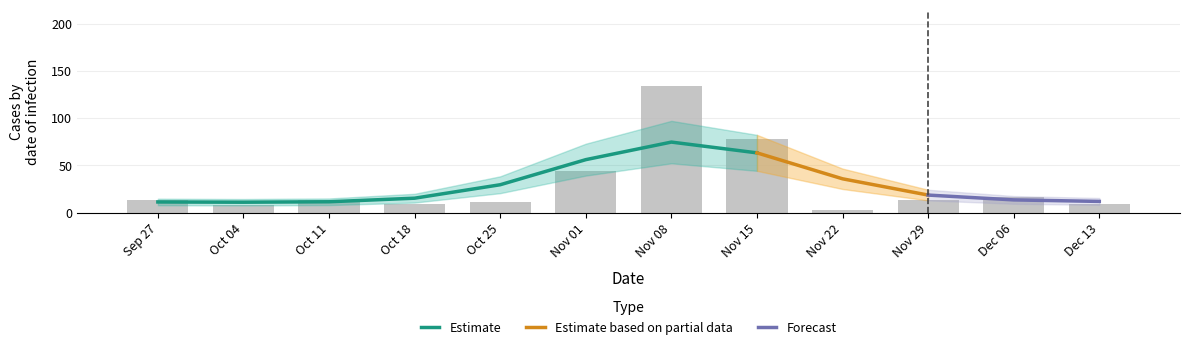

The value at Nov 08 is 134. True or false?

True